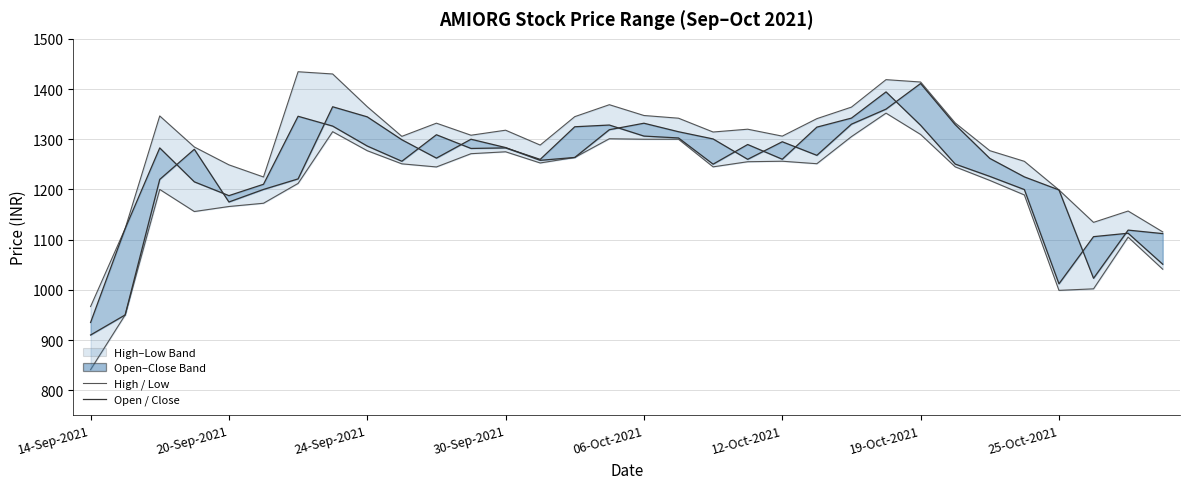

True or false: Low Price and Closing Price intersect in this chart.

False